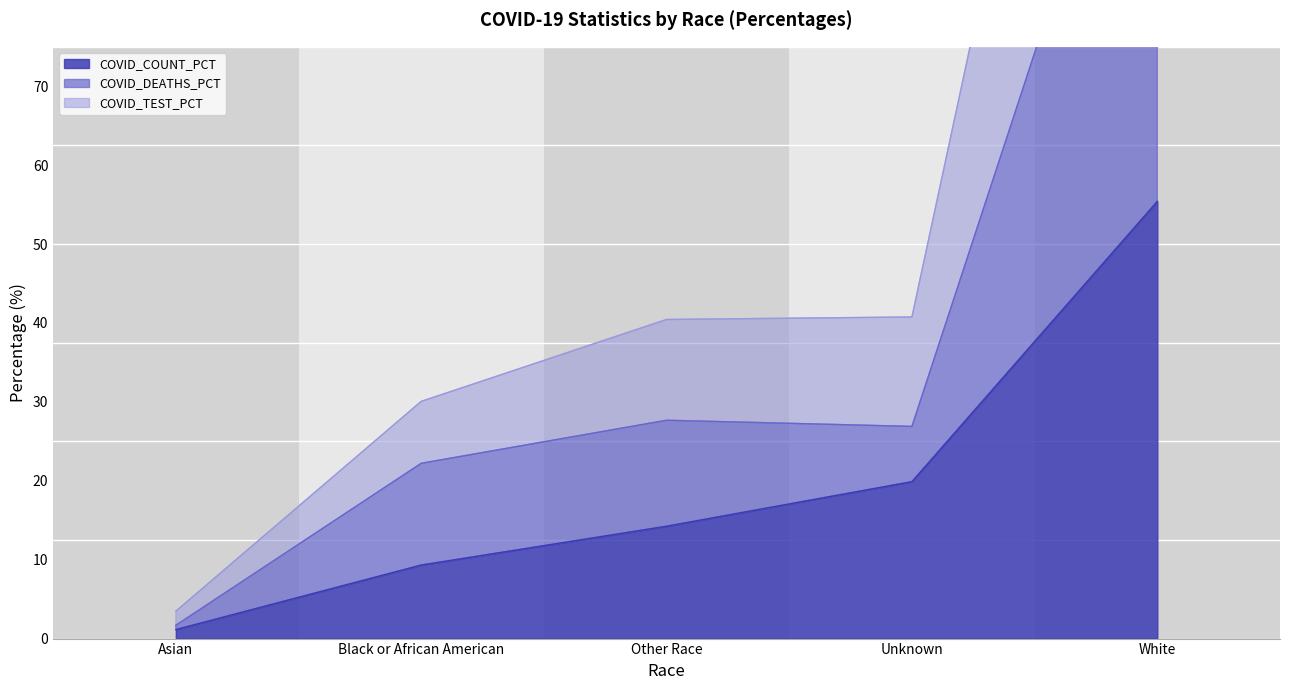

What is the label of the 2nd point from the right?

Unknown